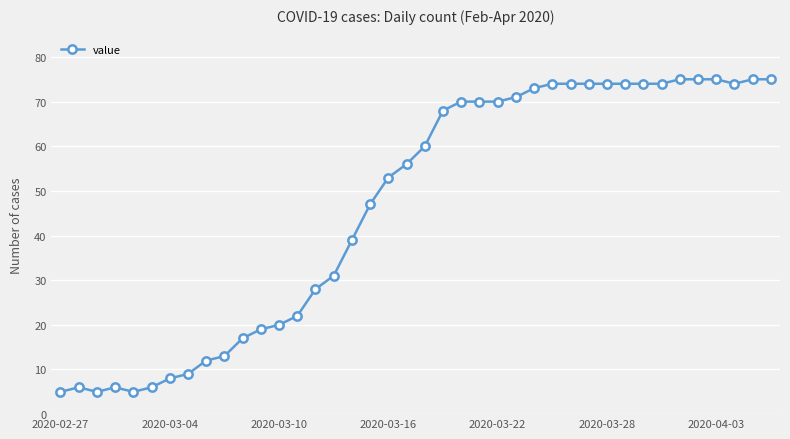

What is the value of the 37th point from the left?

75